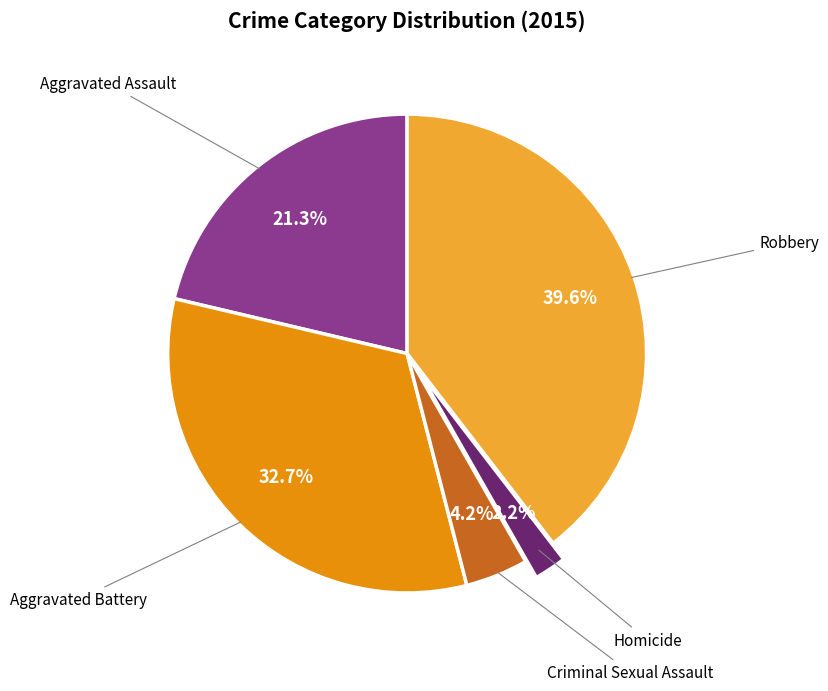

Is there a majority slice in this chart?

No